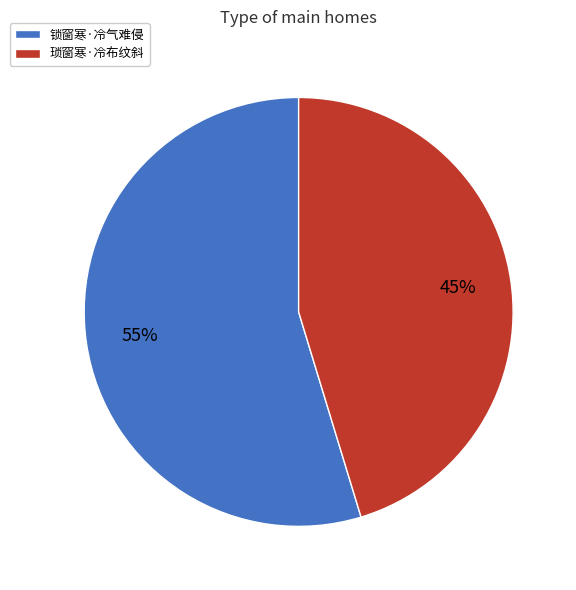

Which slice is the largest?

锁窗寒·冷气难侵